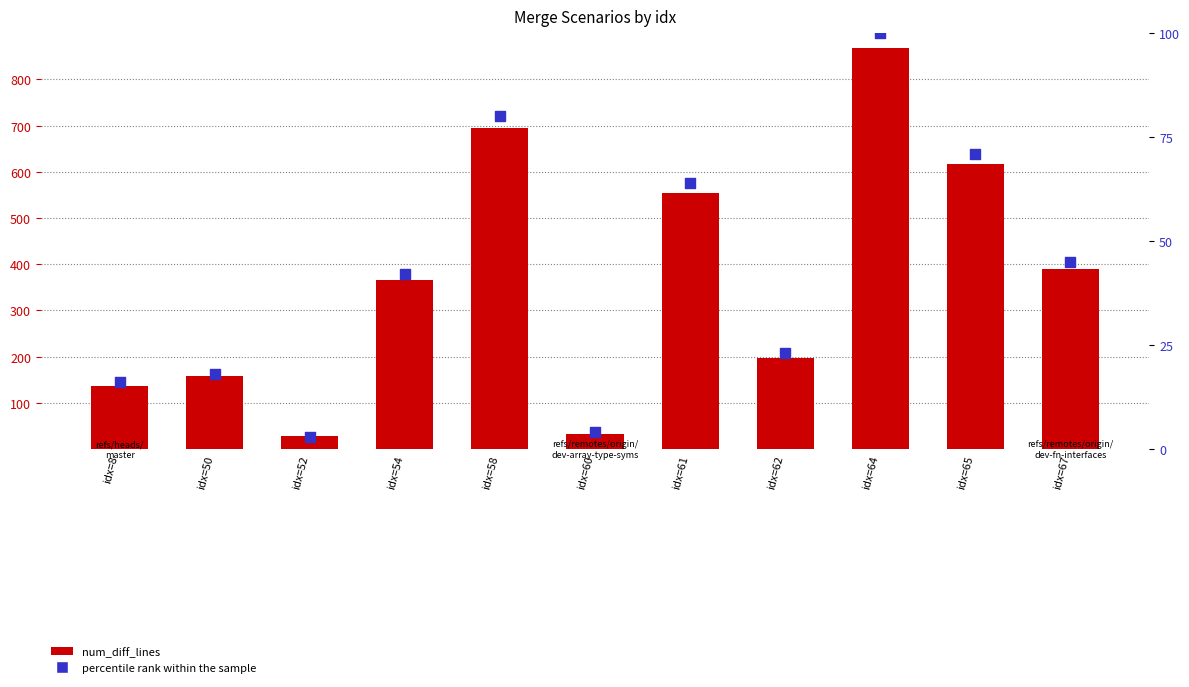

Which series reaches the minimum Y coordinate?

percentile rank within the sample